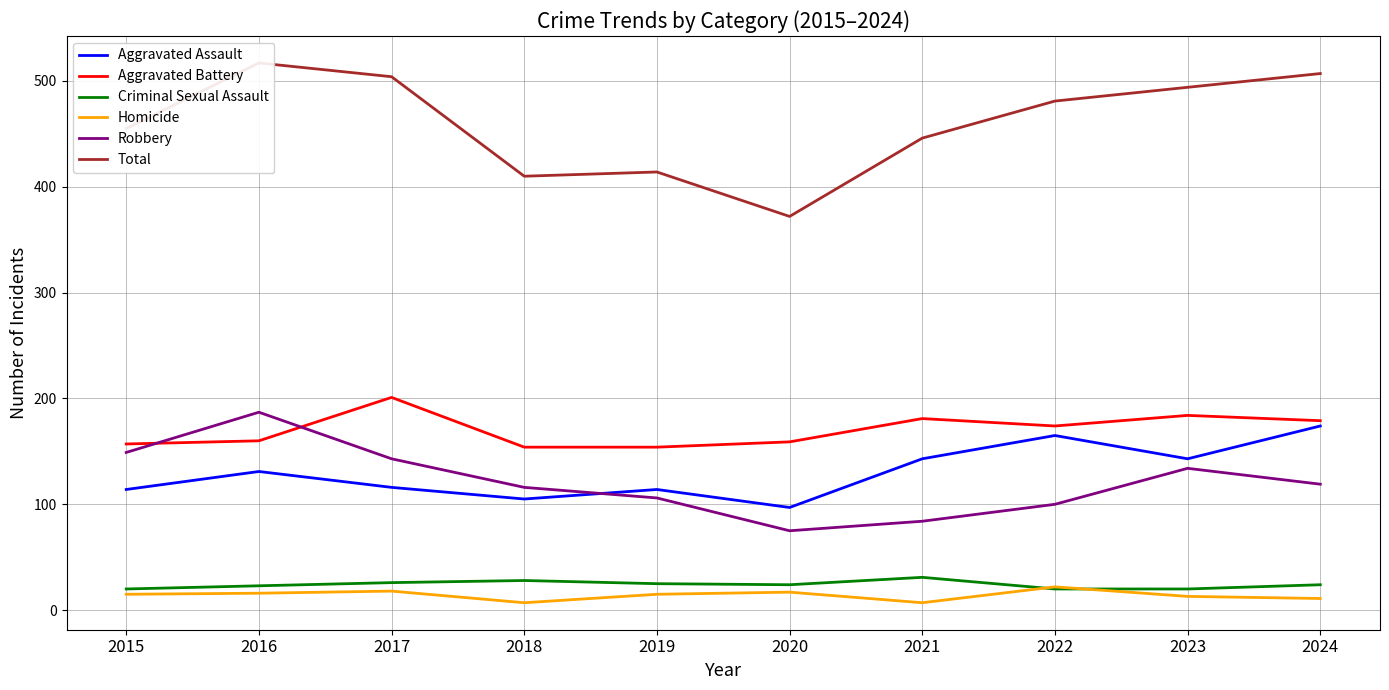

At 2021, list the series in order from smallest to largest.

Homicide, Criminal Sexual Assault, Robbery, Aggravated Assault, Aggravated Battery, Total